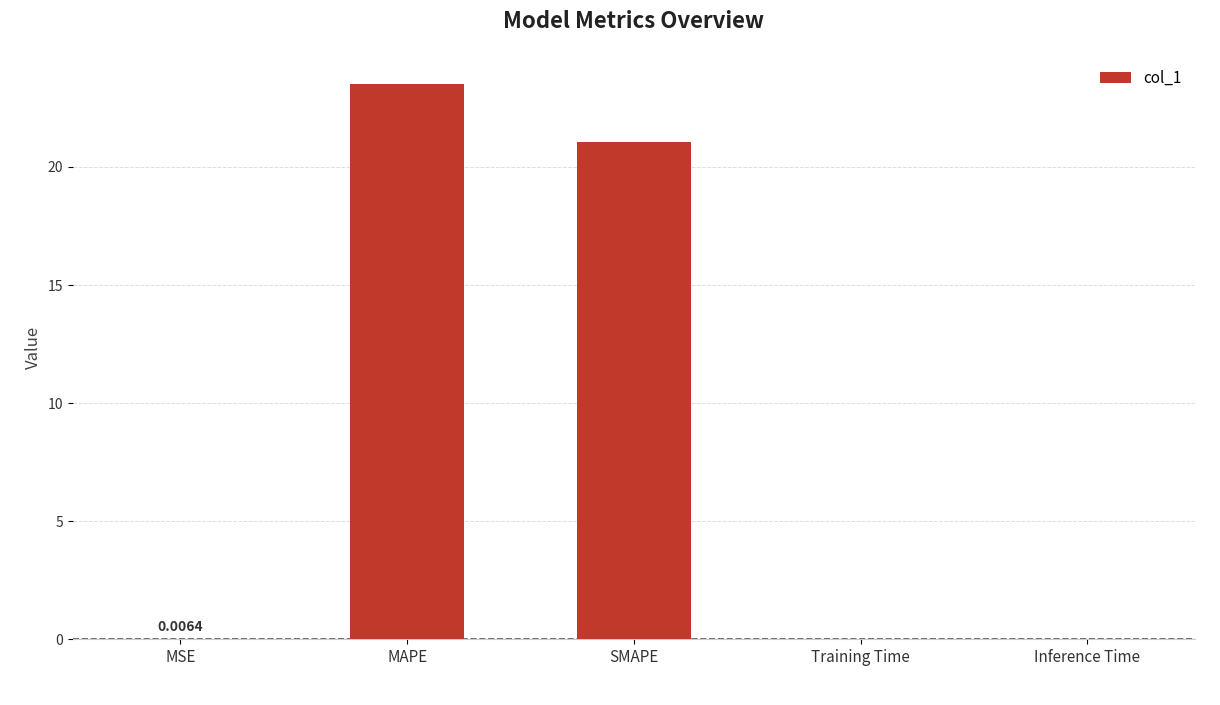

At which label is the value closest to 11?

SMAPE